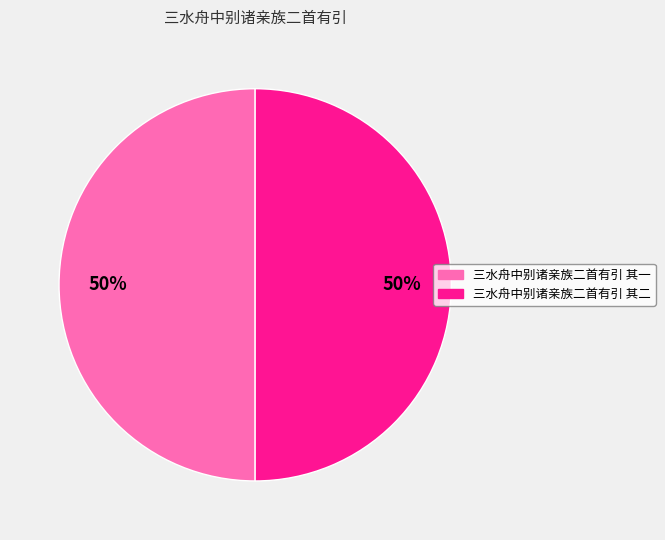

Is the sum of 三水舟中别诸亲族二首有引 其一 and 三水舟中别诸亲族二首有引 其二 greater than half?

Yes